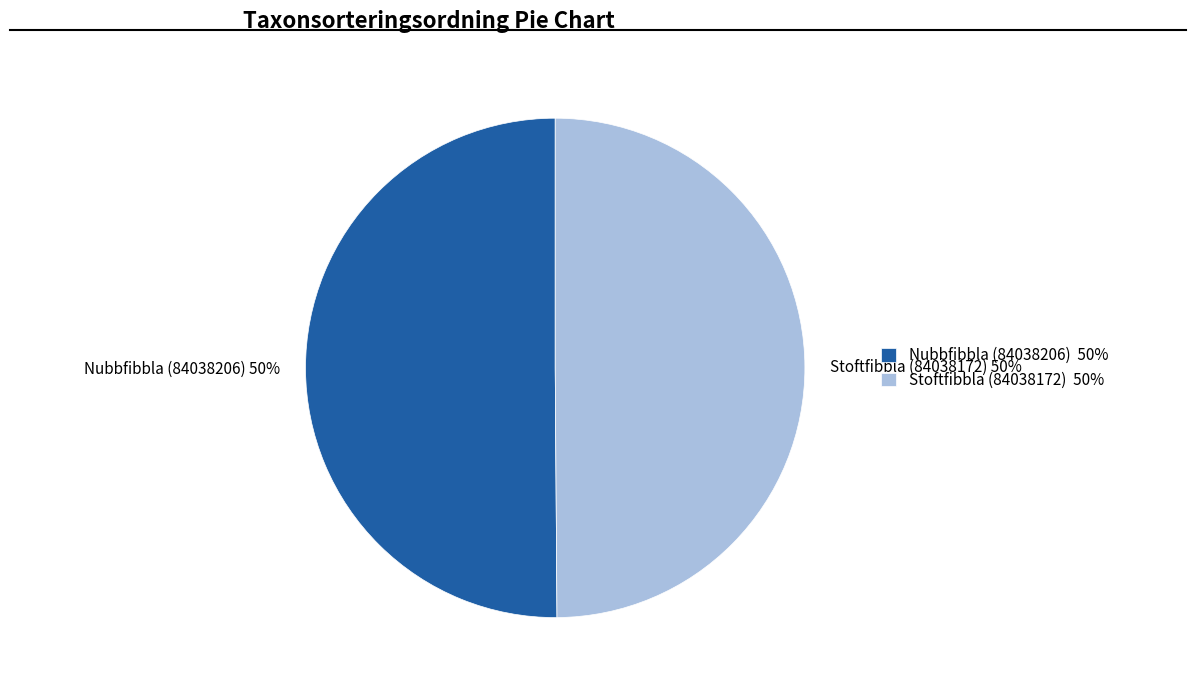

How many slices are in this pie chart?

2